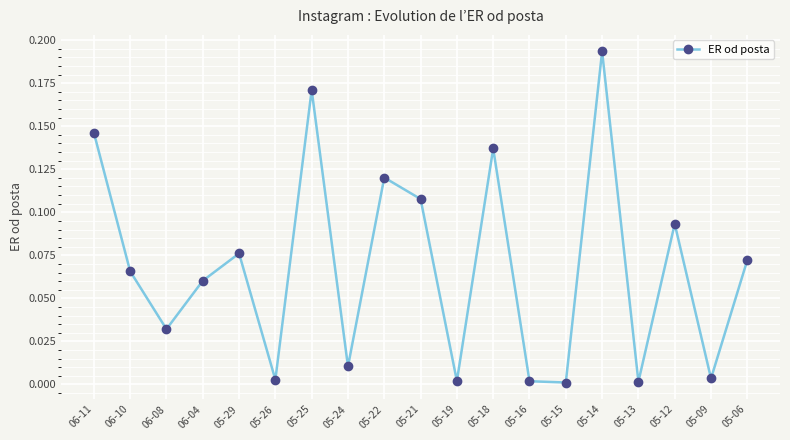

The chart shows a value of 0.2 at 05-21. True or false?

False